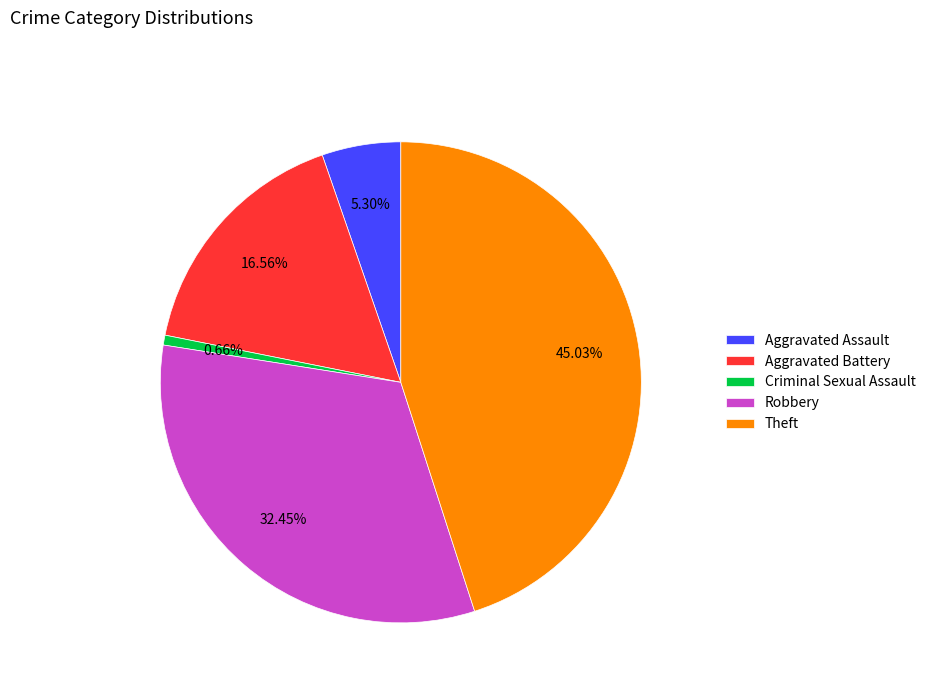

Approximately how many times larger is the value at Robbery compared to Aggravated Battery?

2.0